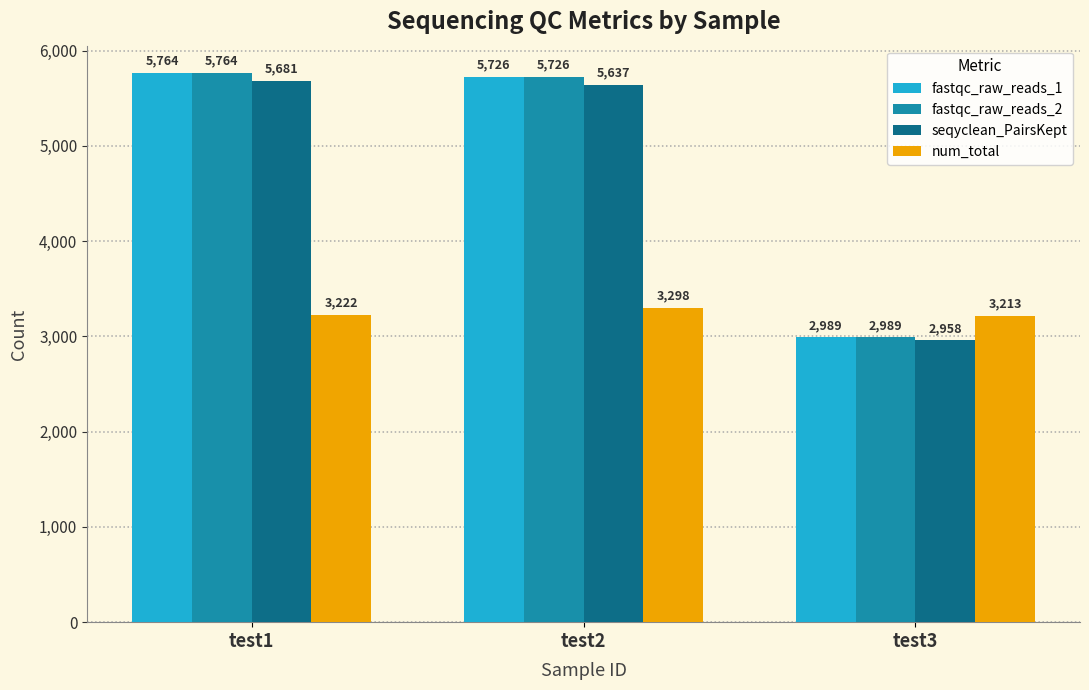

What is the value of the seqyclean_PairsKept bar at the 1st from the left?

5681